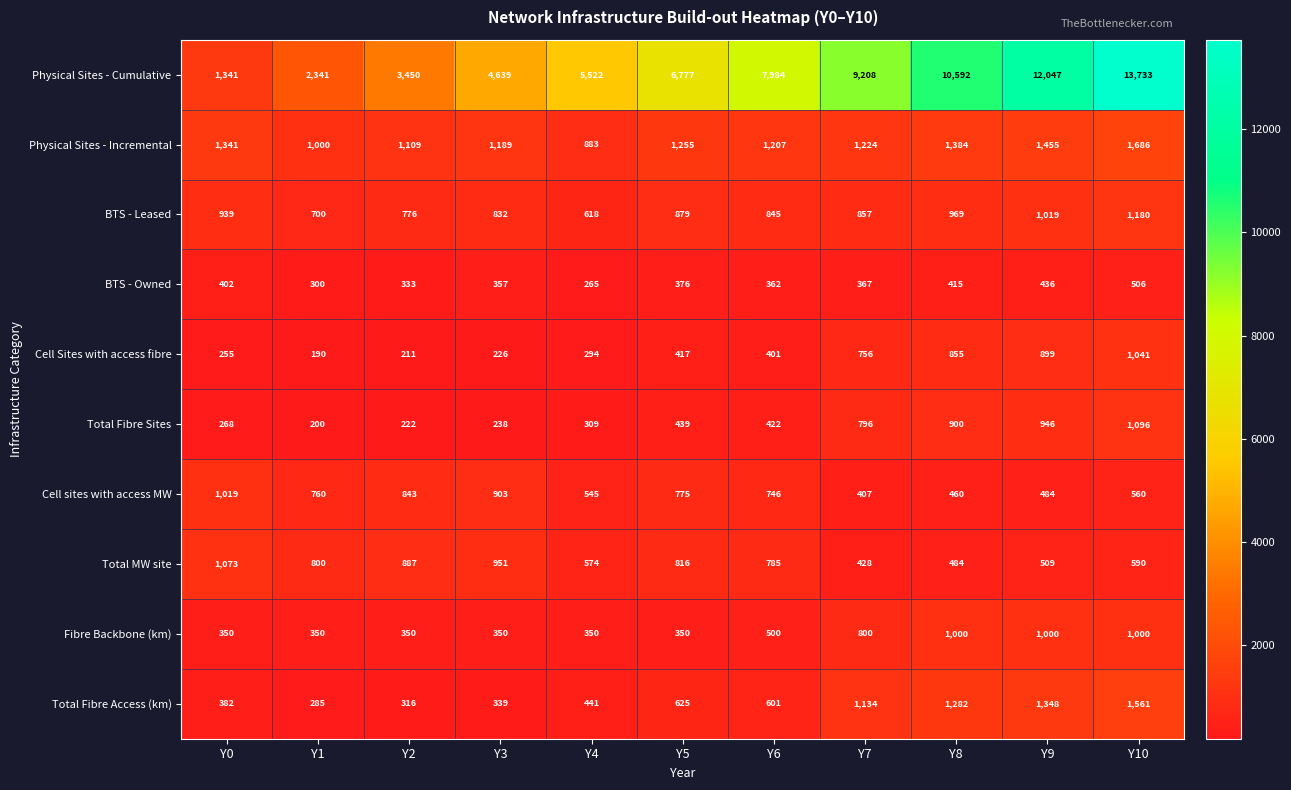

At which category is the sum across all series the highest?

Y10